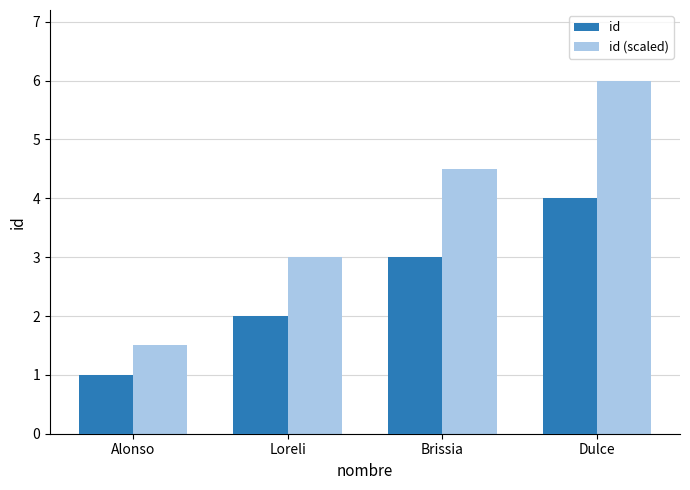

True or false: id has a value of 4.0 at Dulce.

True